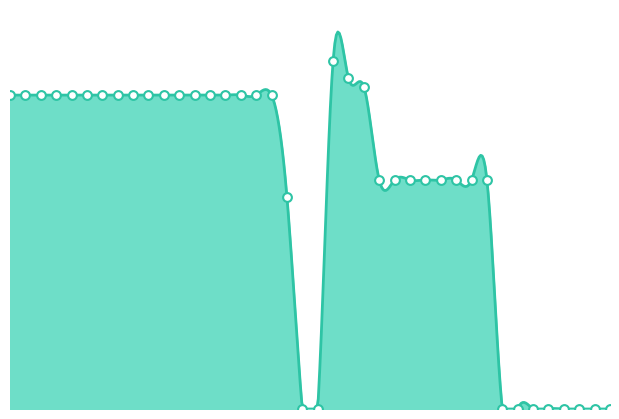

What is the ratio of the value at 2023-09-30 to the value at 2023-10-04?

1.0